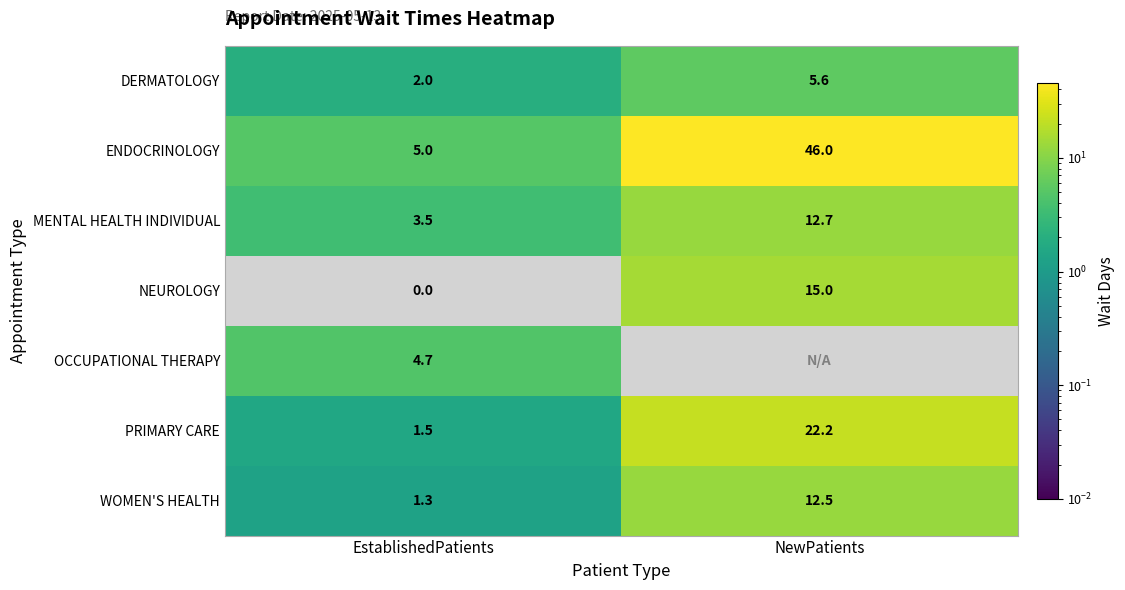

What is the difference between the PRIMARY CARE values at NewPatients and EstablishedPatients?

20.7